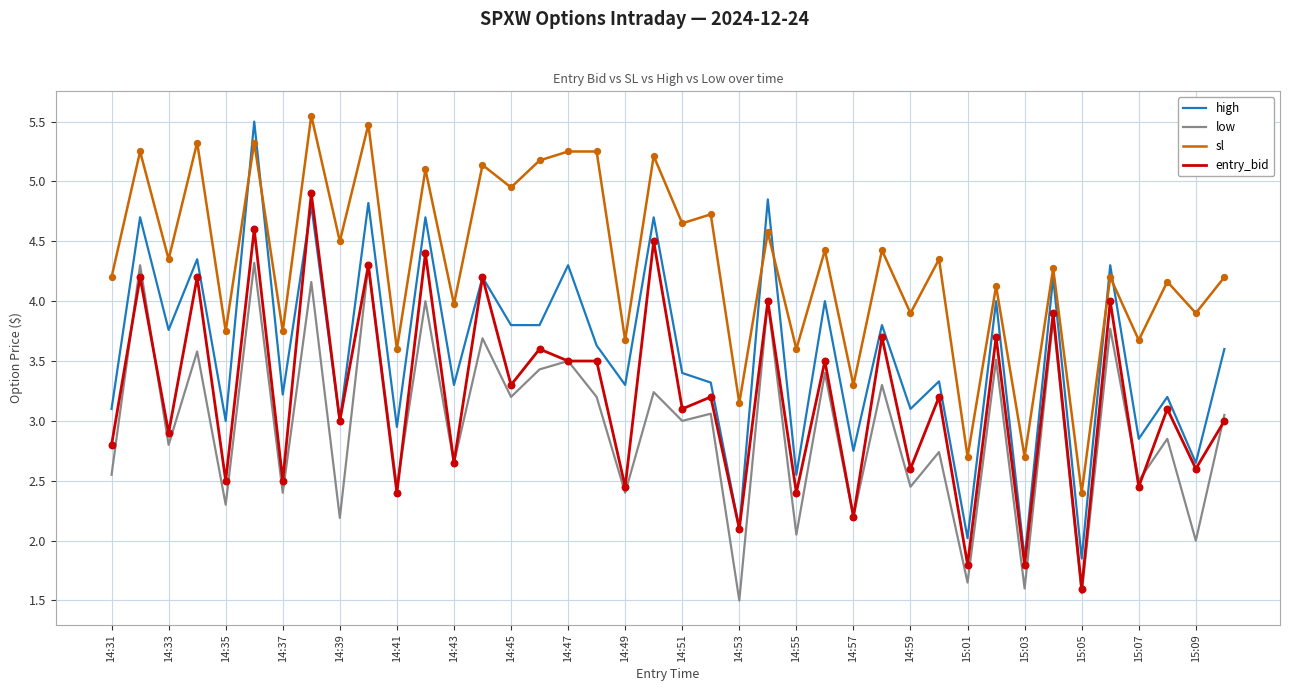

At how many categories does at least one series exceed 4?

26